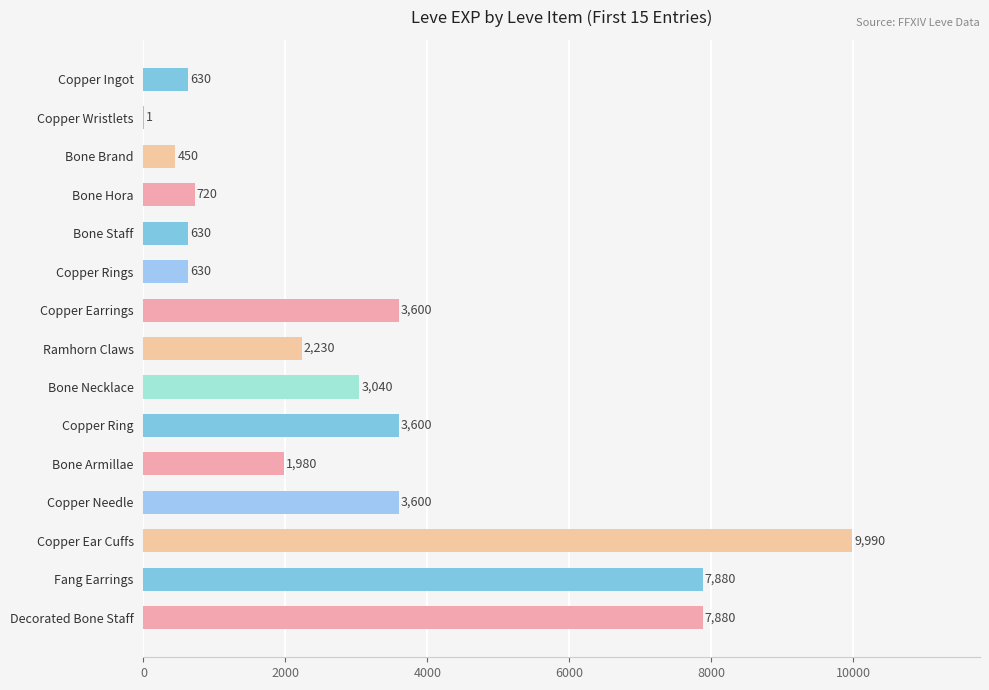

What value does the data have at Copper Ear Cuffs, to the nearest 50?

10000